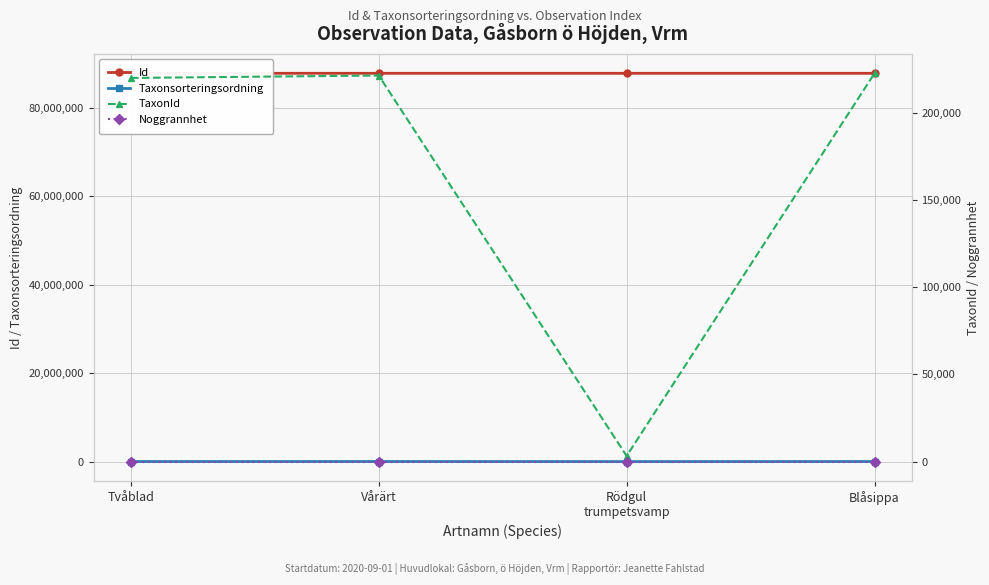

Where is the first local minimum for TaxonId?

Rödgul
trumpetsvamp